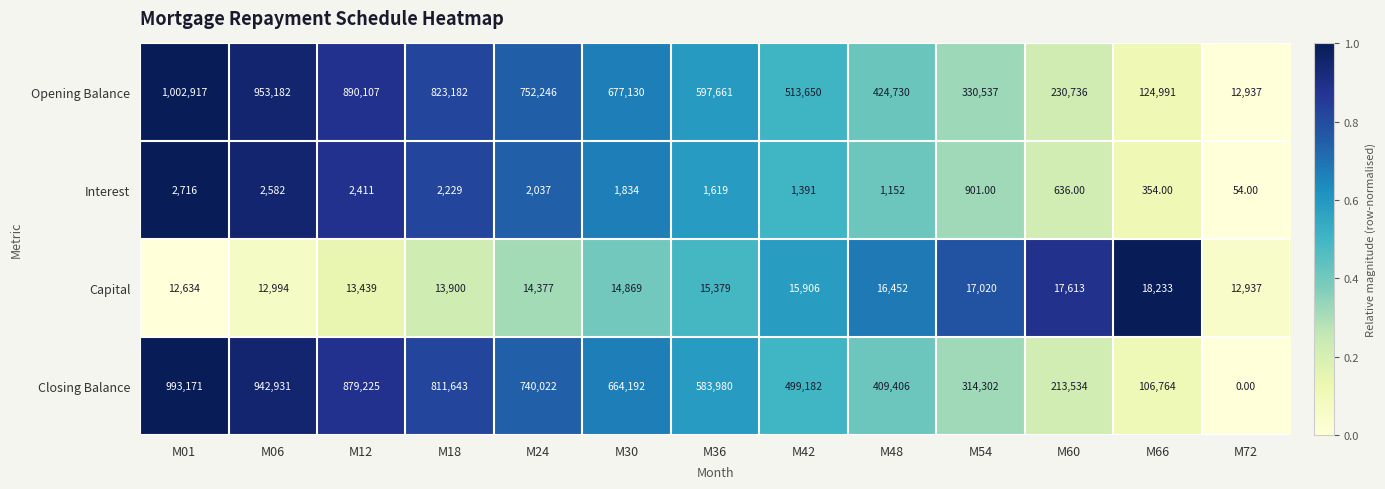

What is the difference between the Opening Balance values at M06 and M24?

200936